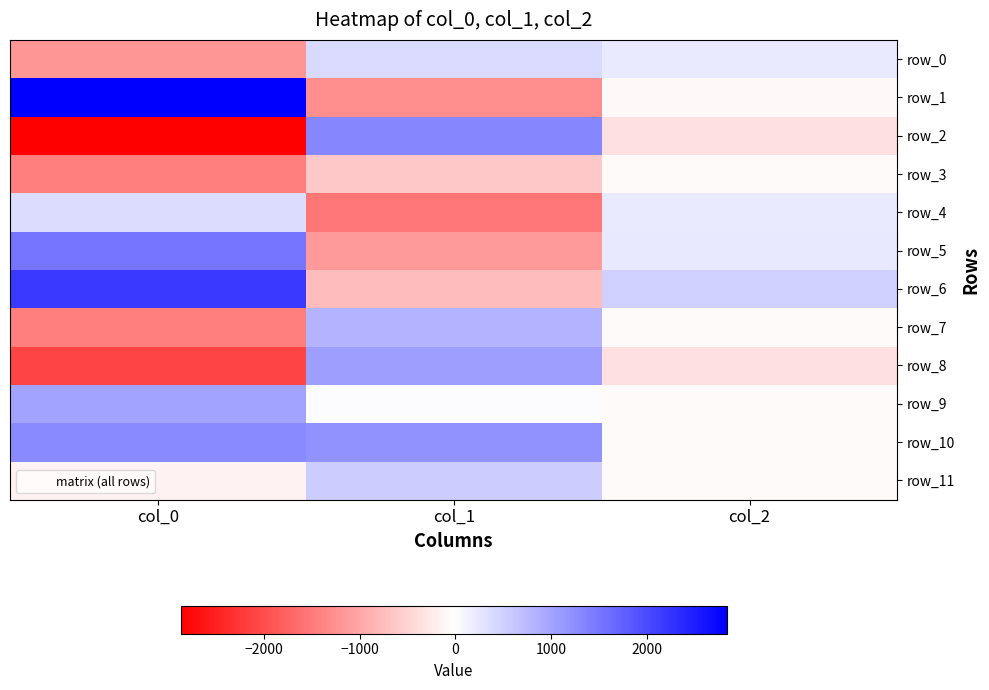

True or false: row_0 has a value of 392.9 at col_1.

True